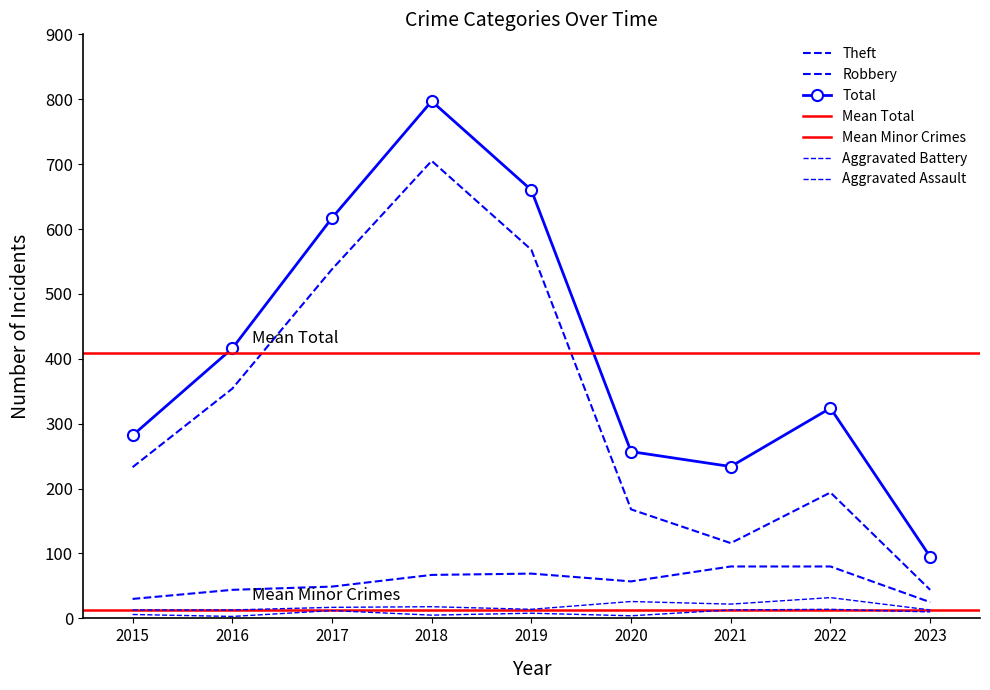

What is the value of the Total point at the 1st from the left?

282